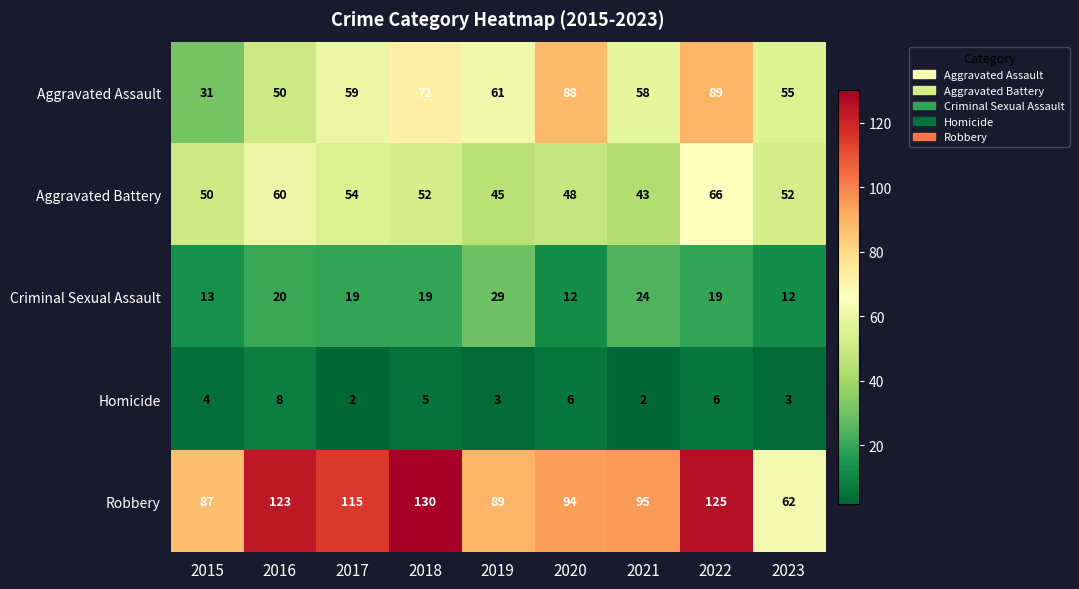

What is the average value of the Robbery series?

102